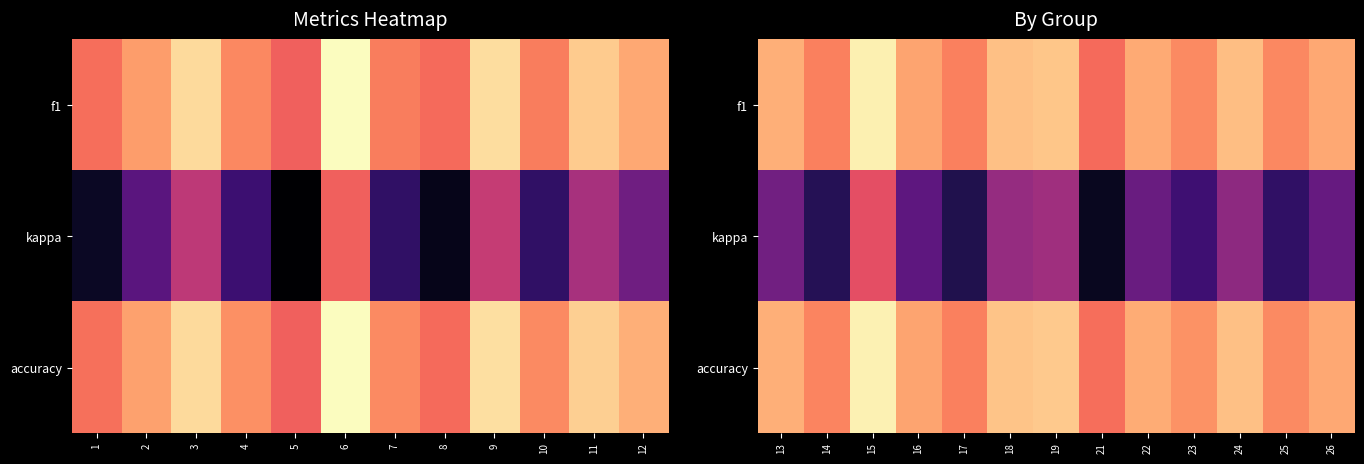

How many data points in kappa are less than 0?

3